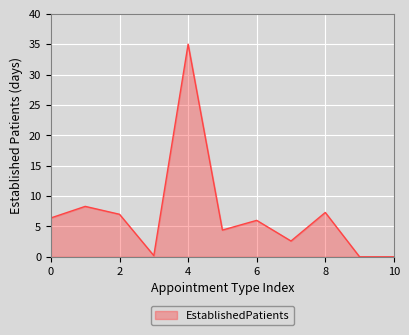

How many series are shown in this chart?

1